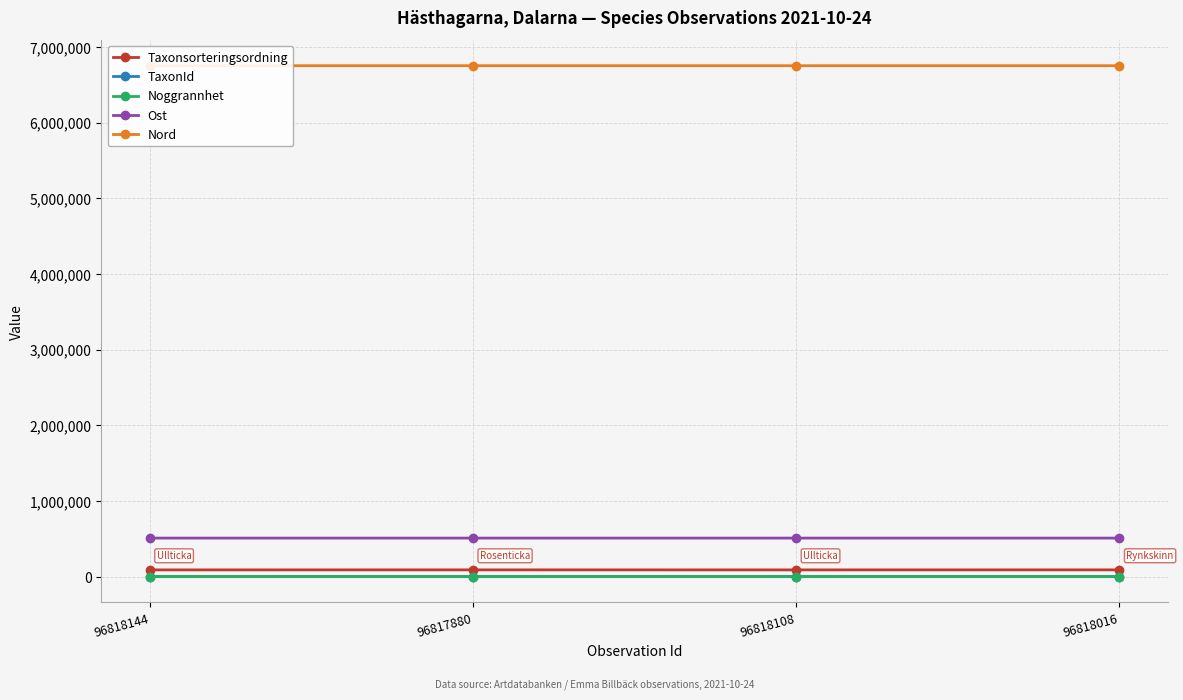

Reading right to left, what are all the values shown in this chart?

Taxonsorteringsordning: 96818016=89832	96818108=89392	96817880=89673	96818144=89392
TaxonId: 96818016=1209	96818108=1202	96817880=658	96818144=1202
Noggrannhet: 96818016=10	96818108=5	96817880=5	96818144=10
Ost: 96818016=509474	96818108=509478	96817880=509463	96818144=509443
Nord: 96818016=6750222	96818108=6750223	96817880=6750221	96818144=6750215